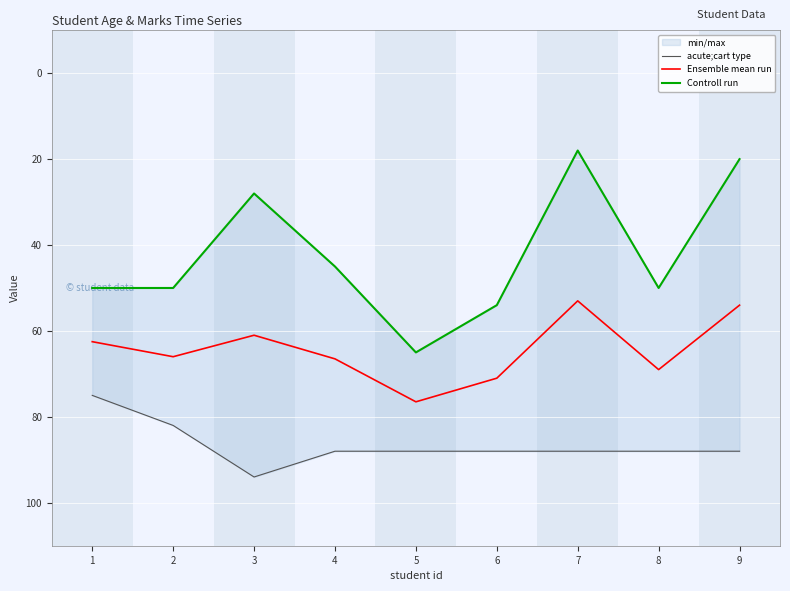

True or false: Controll run and Ensemble mean run cross at least once.

False